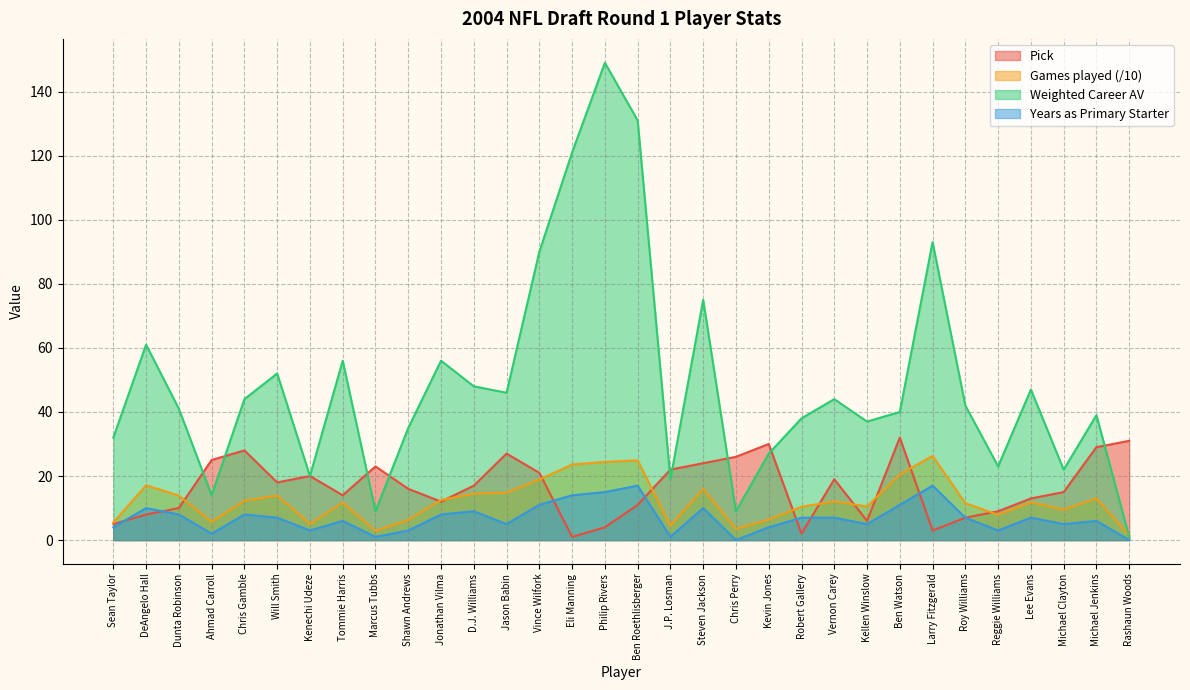

How many data points in Weighted Career Approximate Value are less than 42?

16